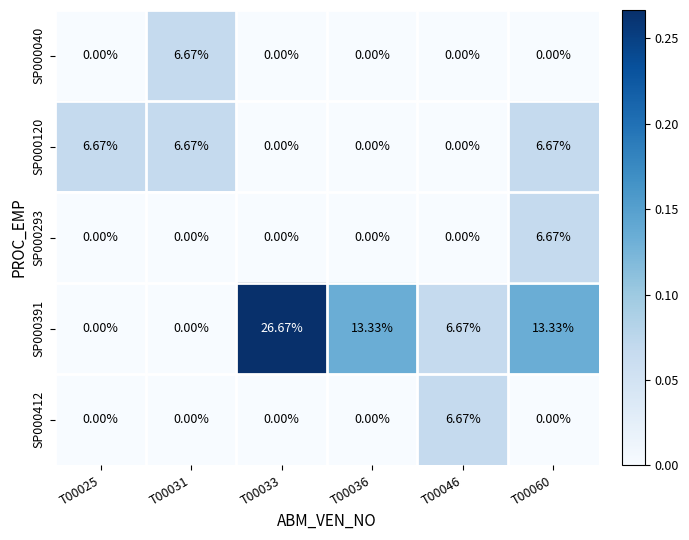

How many data points does each series have?

6